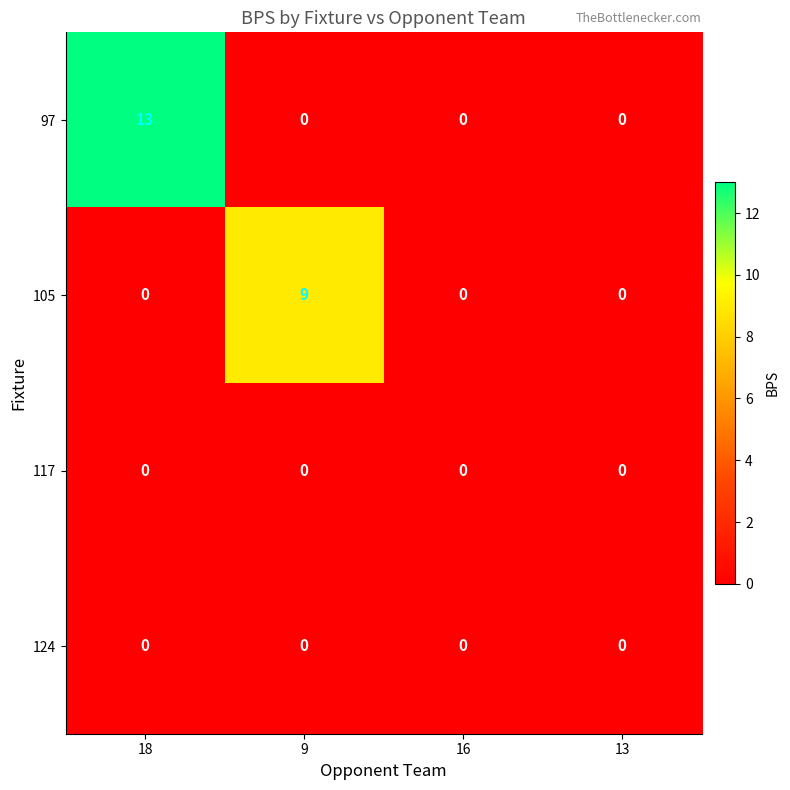

Reading right to left, extract all data points from this chart.

97: 13=0	16=0	9=0	18=13
105: 13=0	16=0	9=9	18=0
117: 13=0	16=0	9=0	18=0
124: 13=0	16=0	9=0	18=0